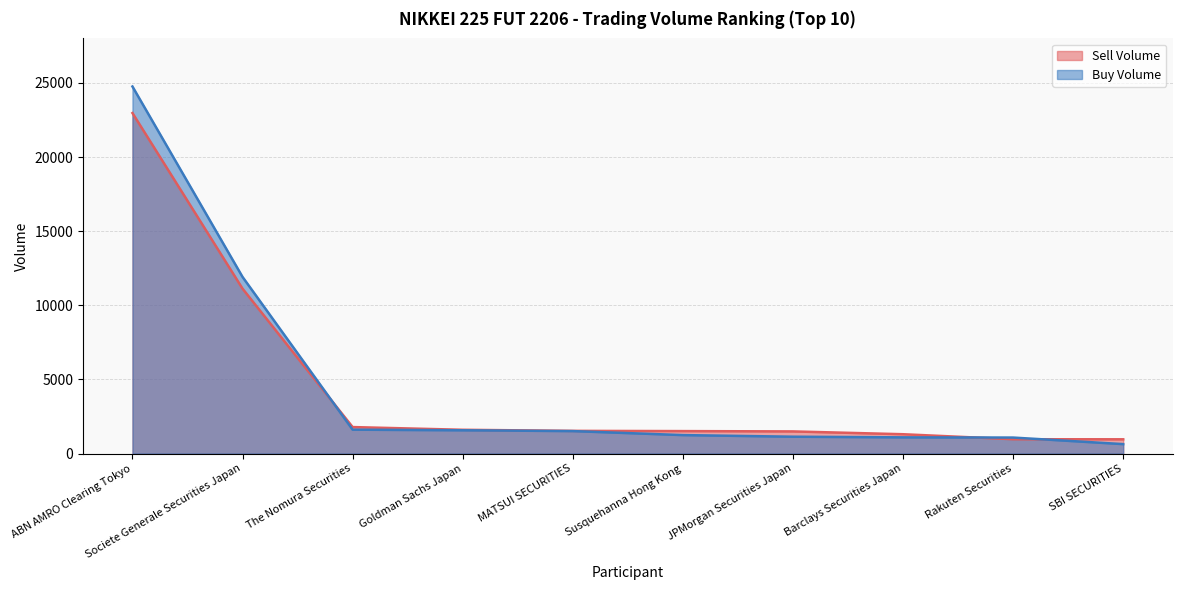

What is the difference between the maximum and minimum values in the Buy Volume series?

24119